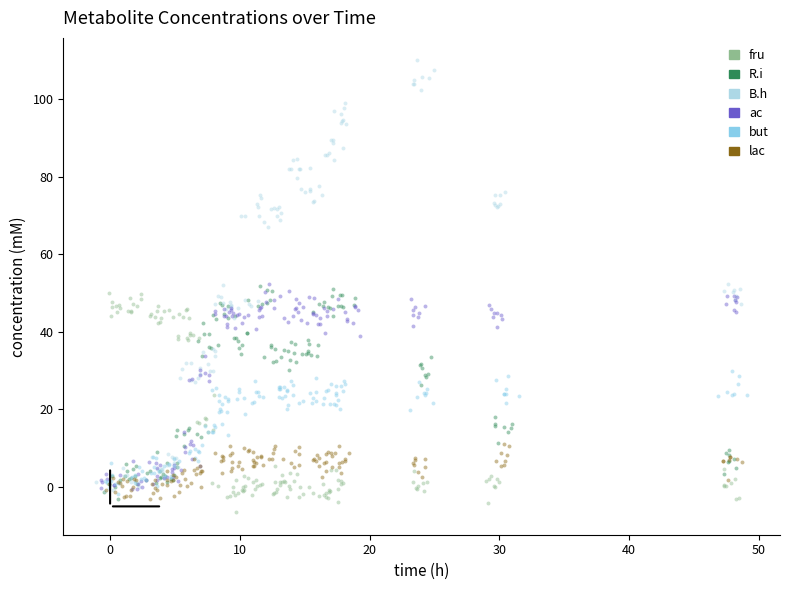

Which series has the widest spread of Y values?

B.h